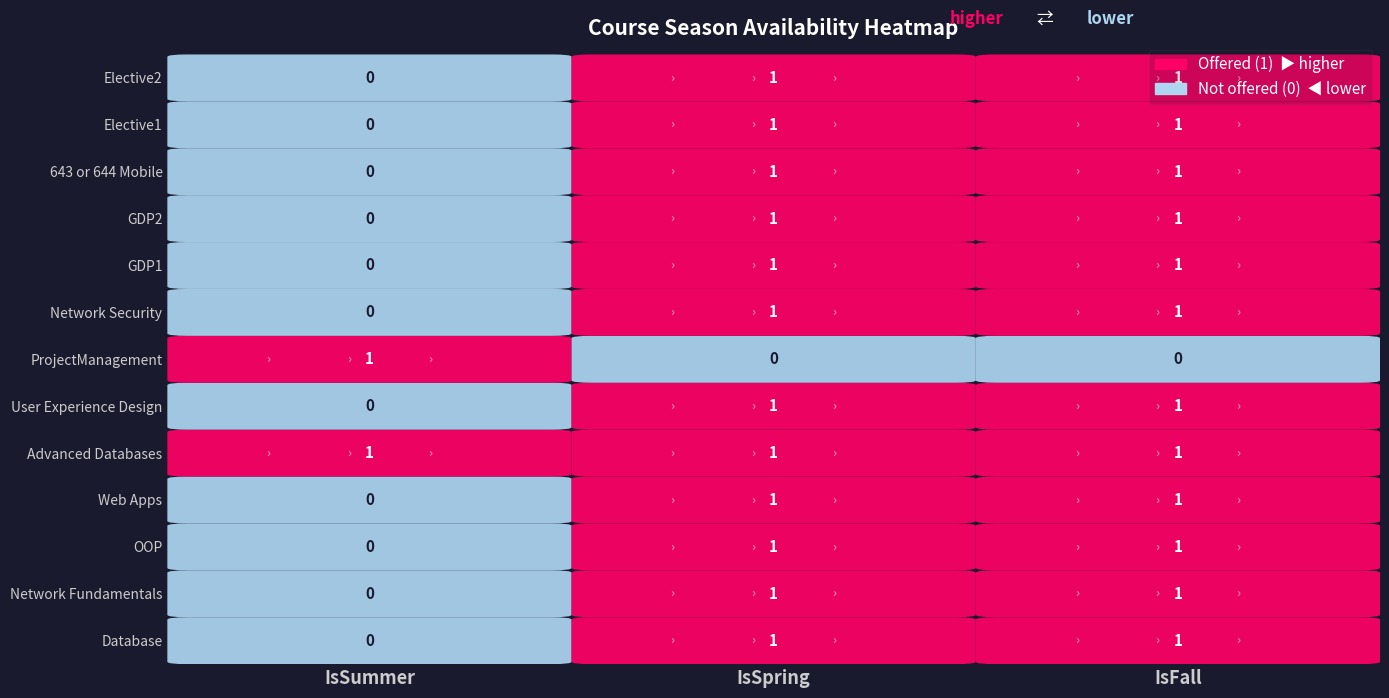

Reading left to right, what are all the values shown in this chart?

Database: 0	1	1
Network Fundamentals: 0	1	1
OOP: 0	1	1
Web Apps: 0	1	1
Advanced Databases: 1	1	1
User Experience Design: 0	1	1
ProjectManagement: 1	0	0
Network Security: 0	1	1
GDP1: 0	1	1
GDP2: 0	1	1
643 or 644 Mobile: 0	1	1
Elective1: 0	1	1
Elective2: 0	1	1